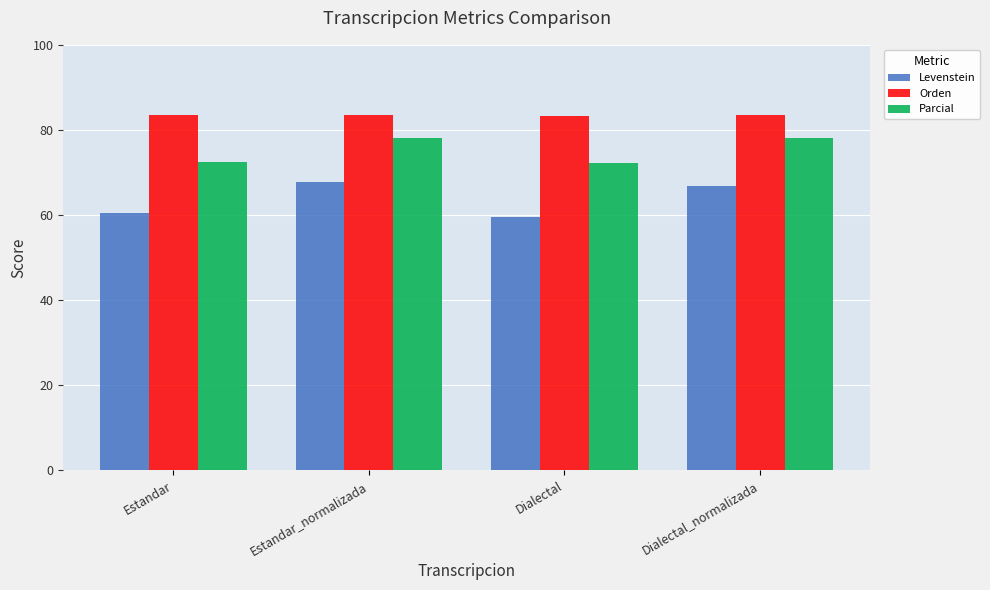

At which label does Levenstein reach its peak?

Estandar_normalizada